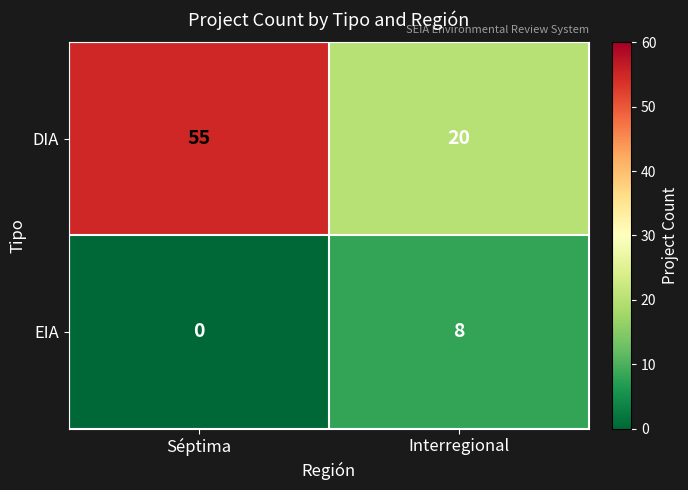

Reading left to right, list all the values displayed in this chart.

DIA: 55	20
EIA: 0	8